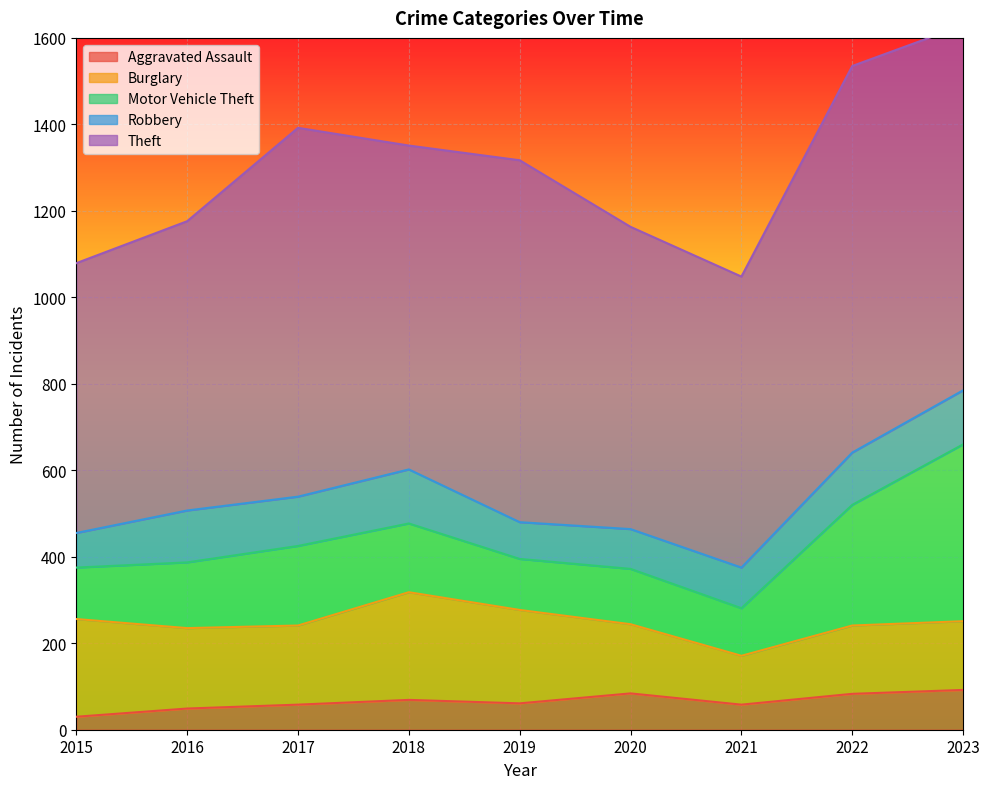

Count the number of categories in the chart.

9